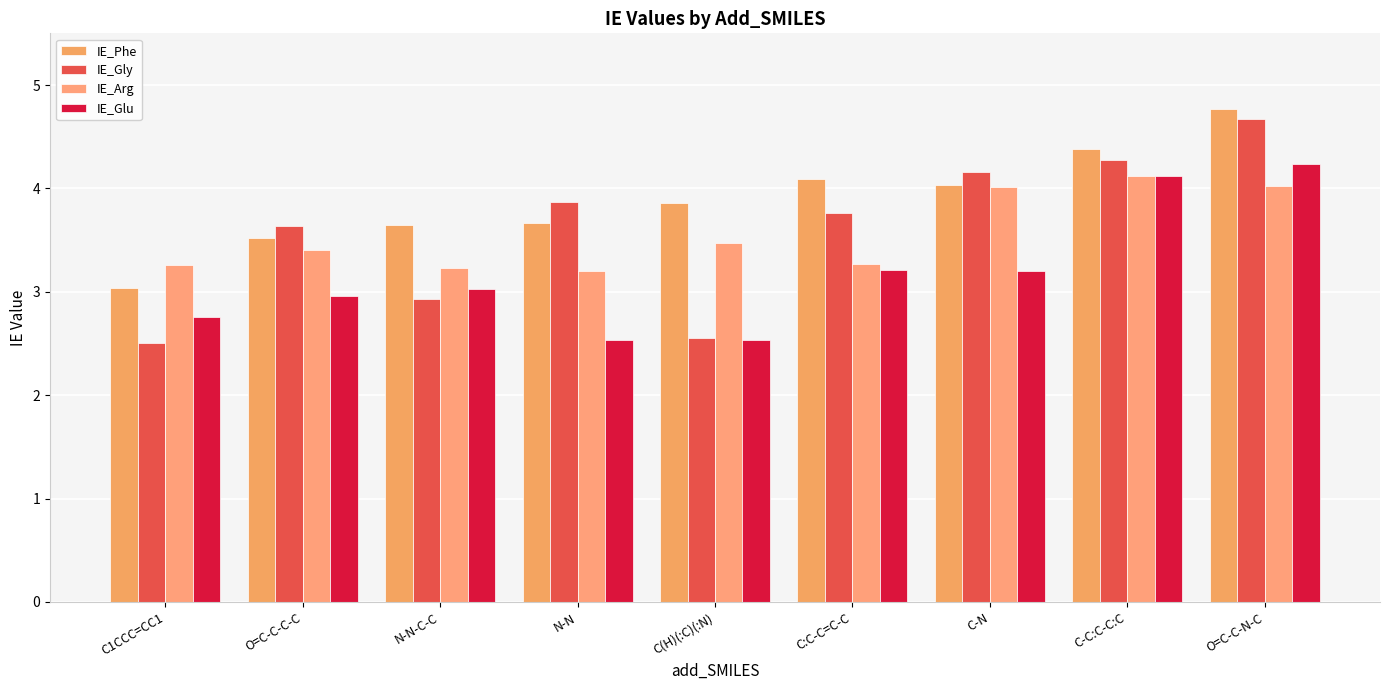

At how many categories does at least one series exceed 2?

9